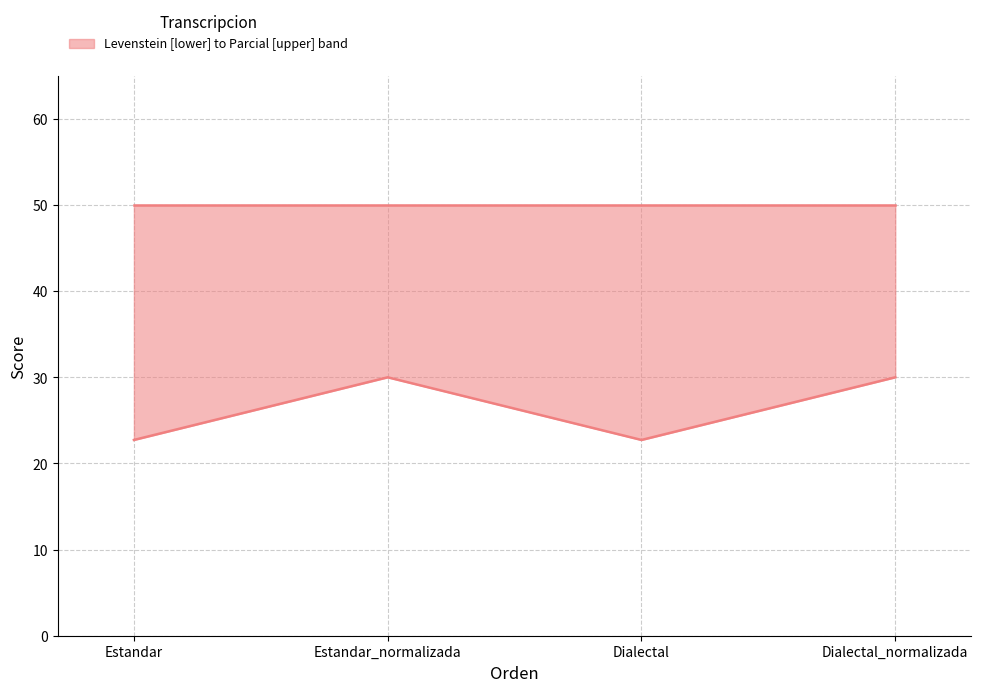

True or false: Levenstein and Parcial intersect in this chart.

False